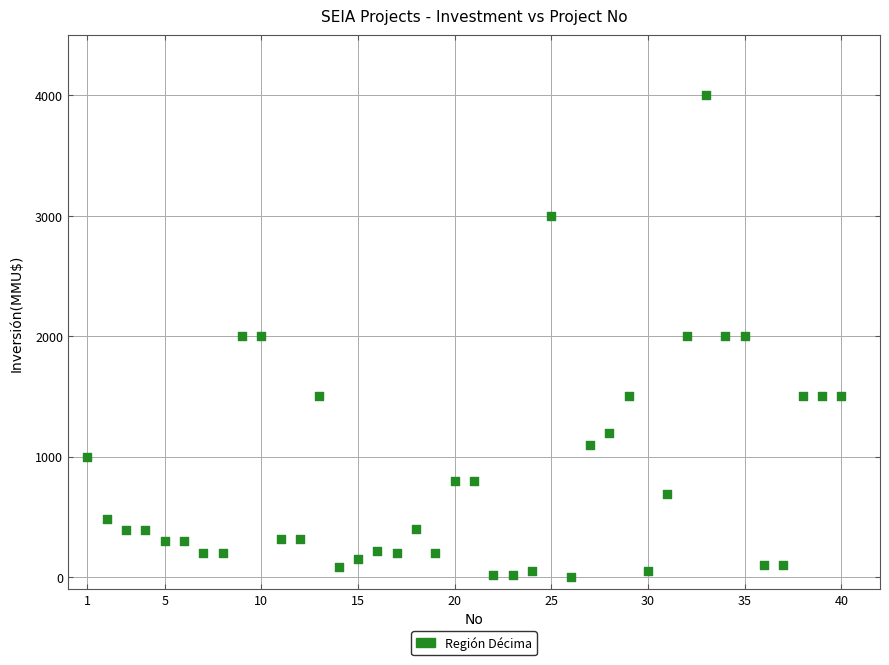

What is the range of X values (max minus min)?

39